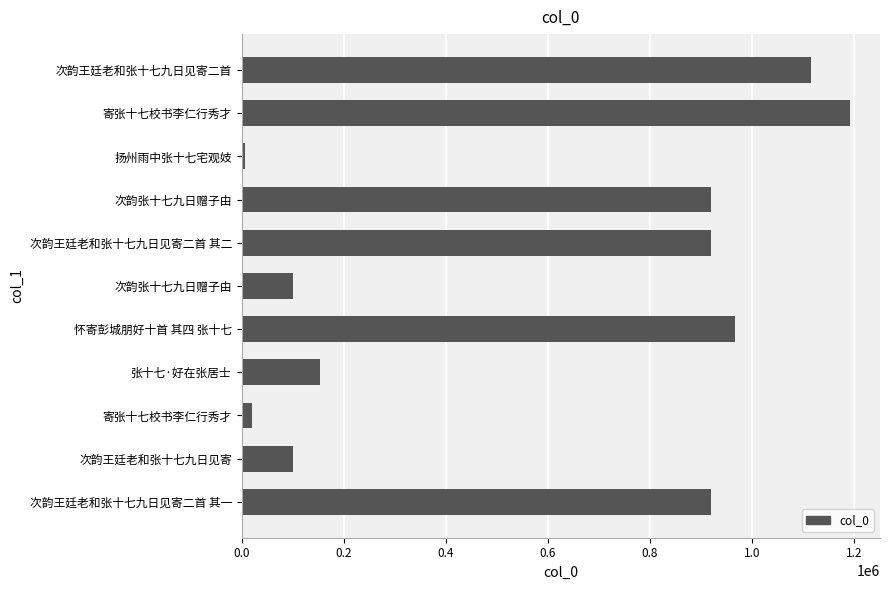

Are the bars horizontal?

Yes